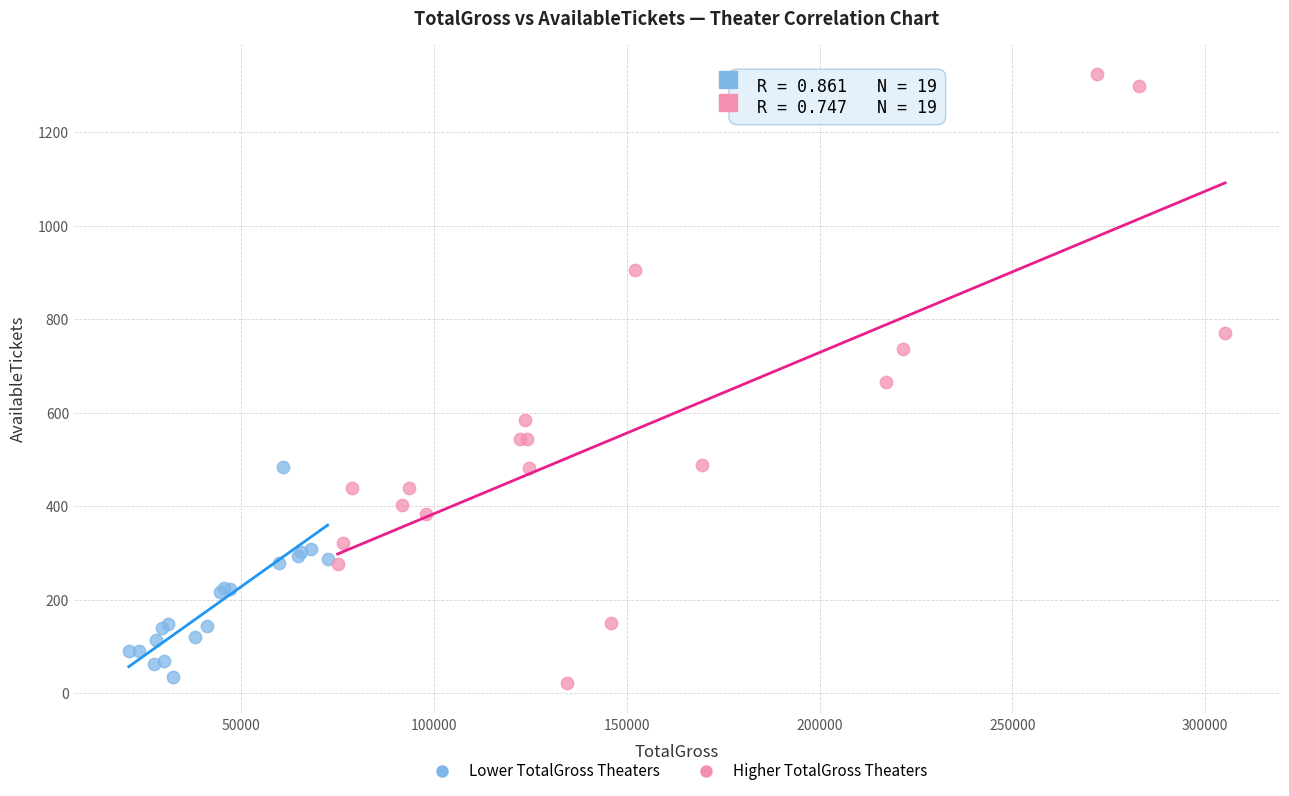

Which series reaches the maximum Y coordinate?

Higher TotalGross Theaters